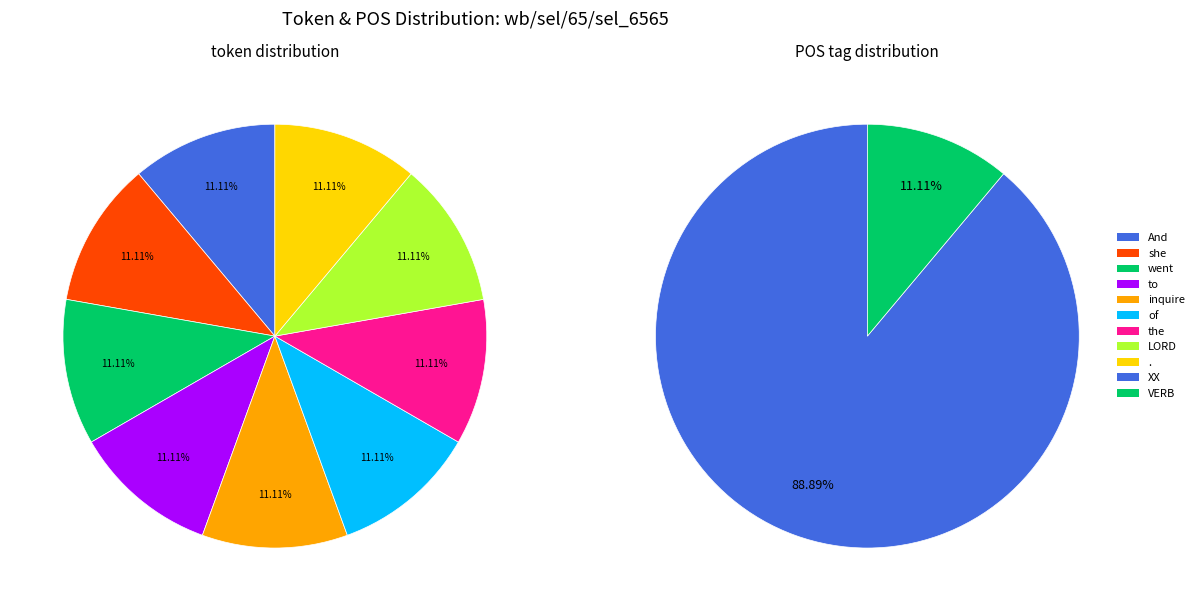

Between the and she, which is larger?

the